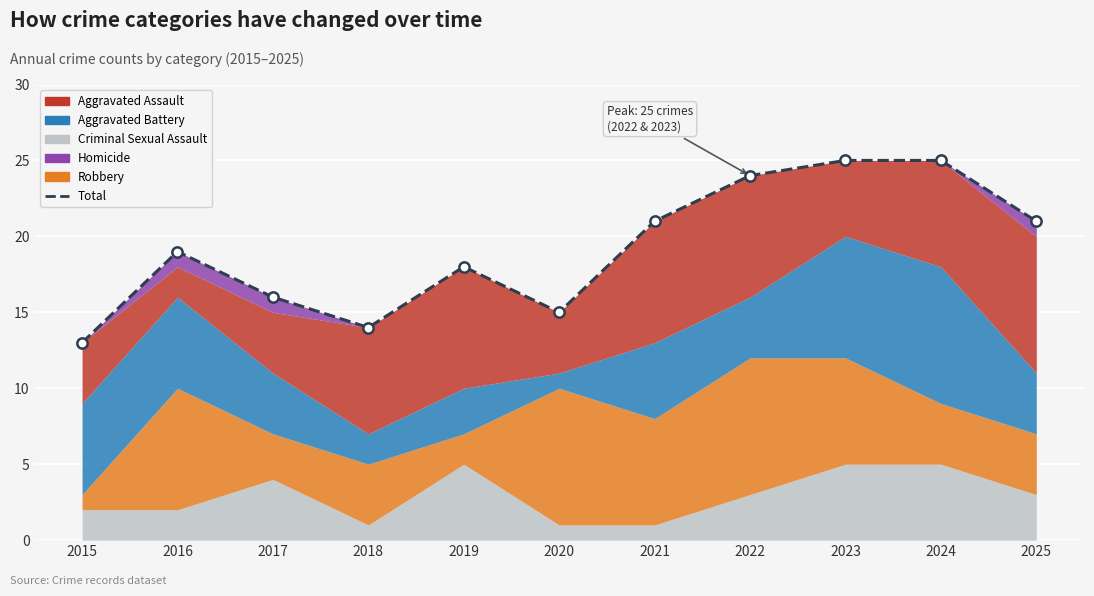

What is the change in value from 2017 to 2020?

-1